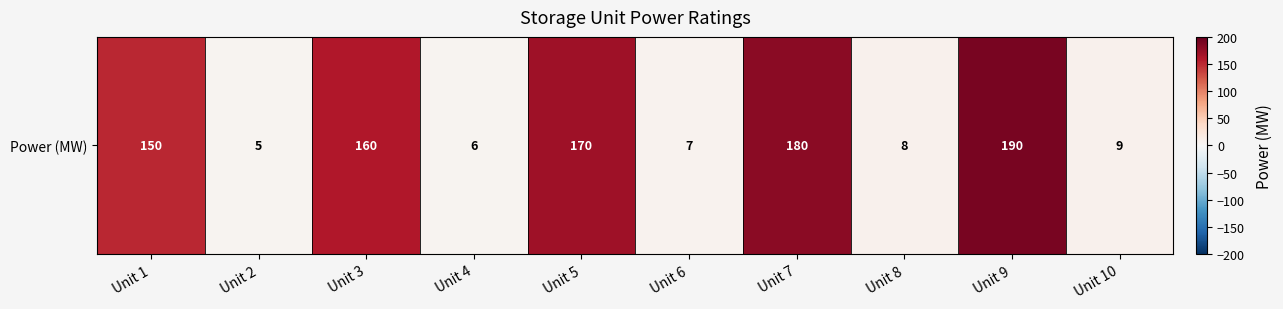

What is the minimum value shown in the chart?

5